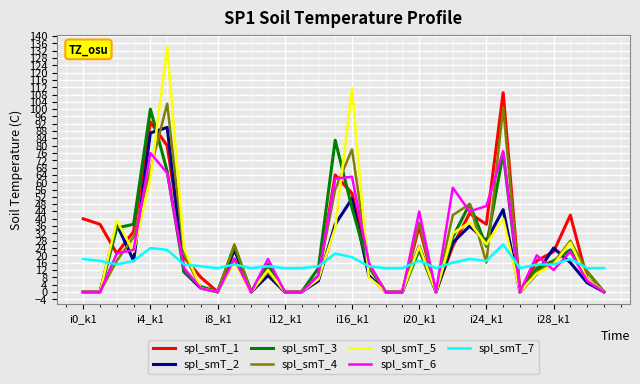

Which series has the largest range (max minus min)?

spl_smT_5